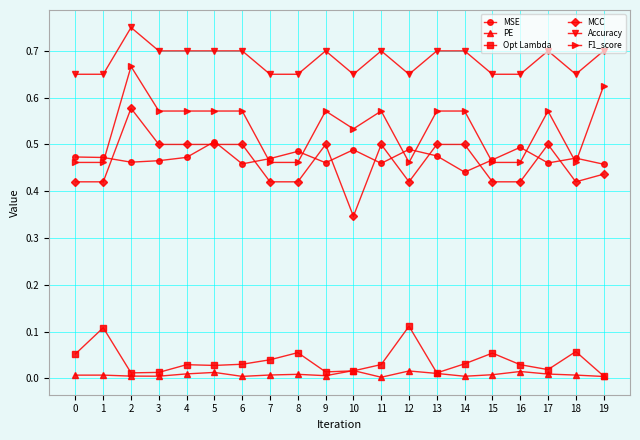

The MSE series shows 0.3 at 19. True or false?

False